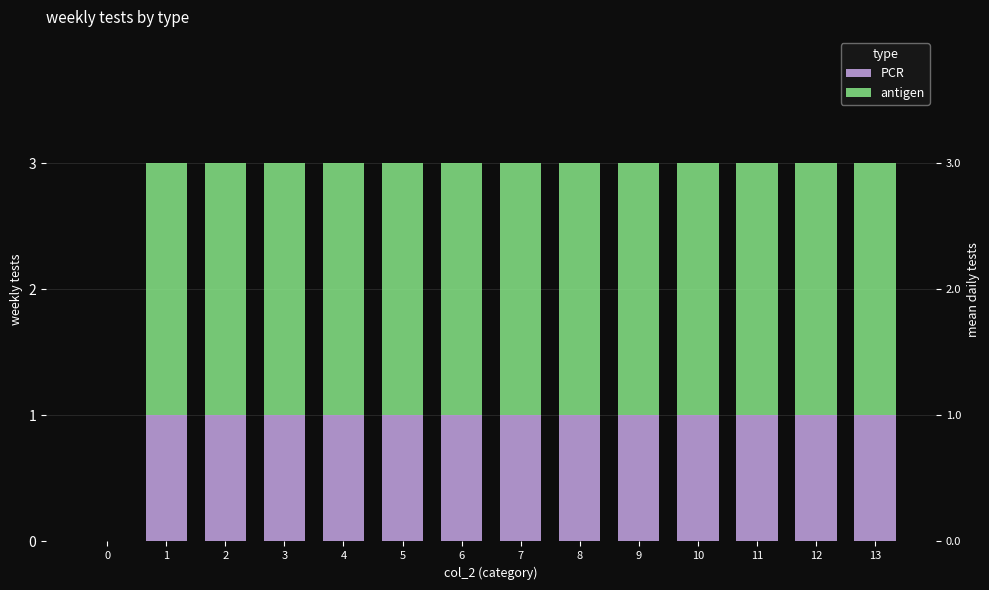

List the labels in order of antigen value, largest first.

1, 2, 3, 4, 5, 6, 7, 8, 9, 10, 11, 12, 13, 0